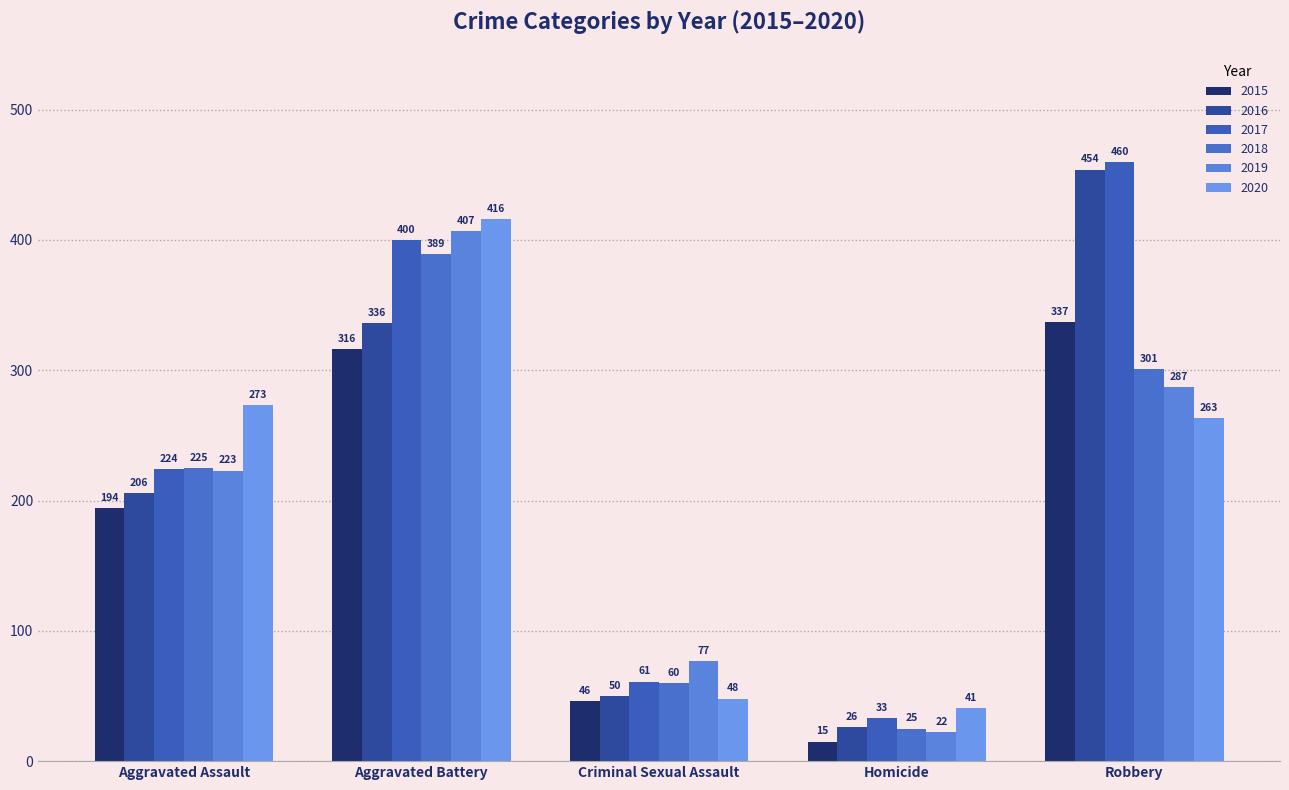

At which label does 2015 first exceed 194?

Aggravated Battery